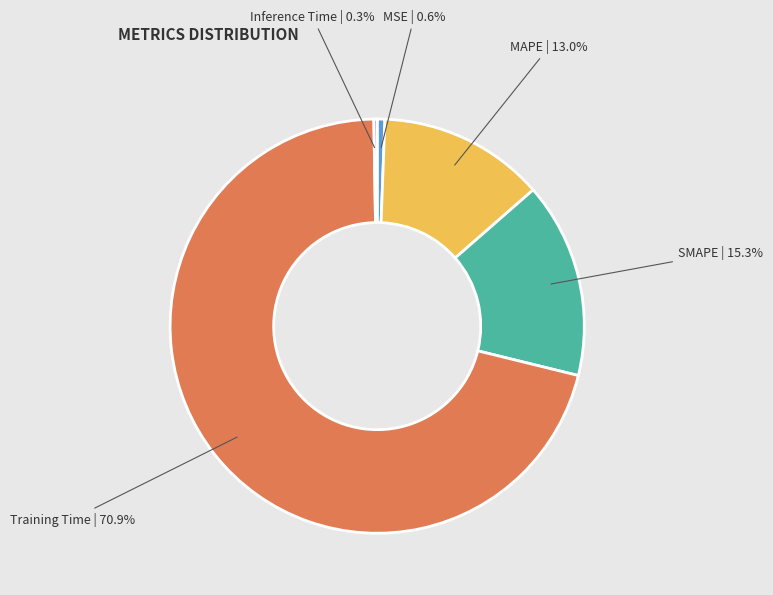

Does Training Time represent more than half of the total?

Yes